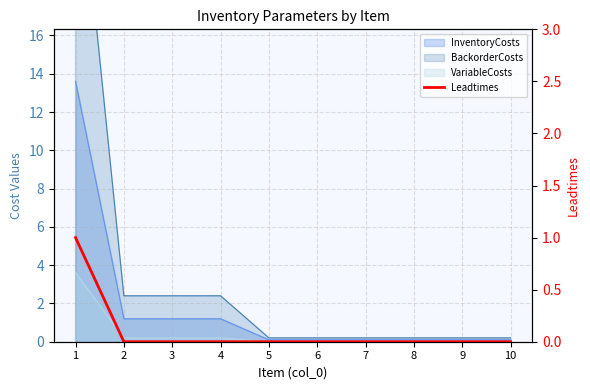

Reading left to right, what are all the values shown in this chart?

1	0	0	0	0	0	0	0	0	0